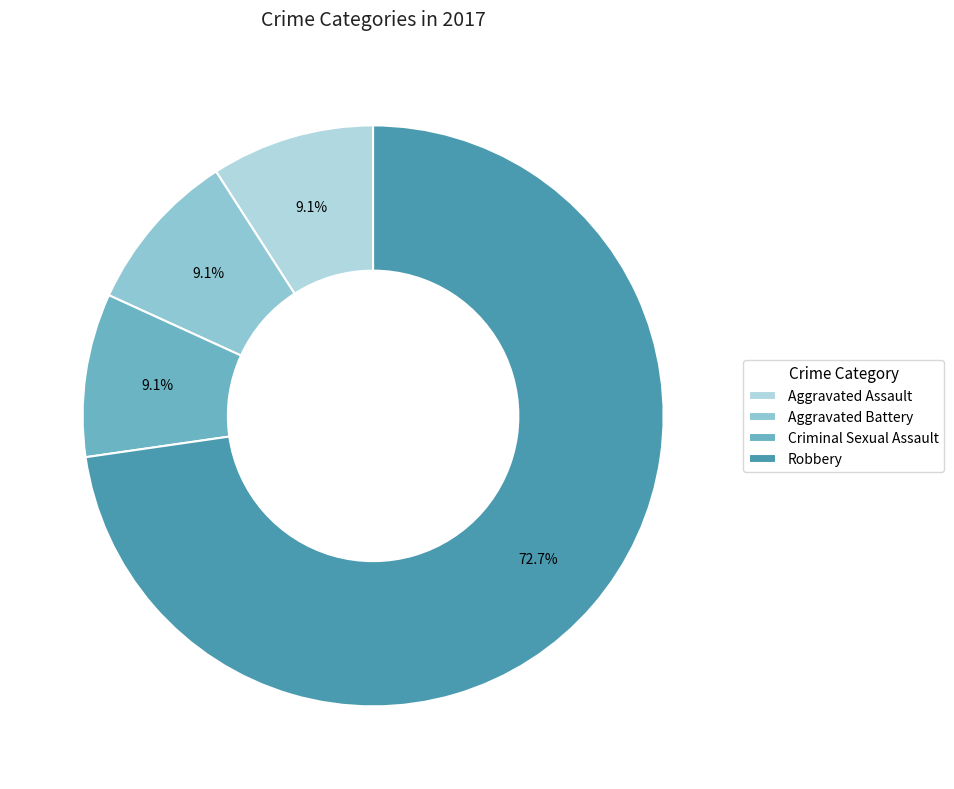

To the nearest percent, what is the average slice percentage?

25%